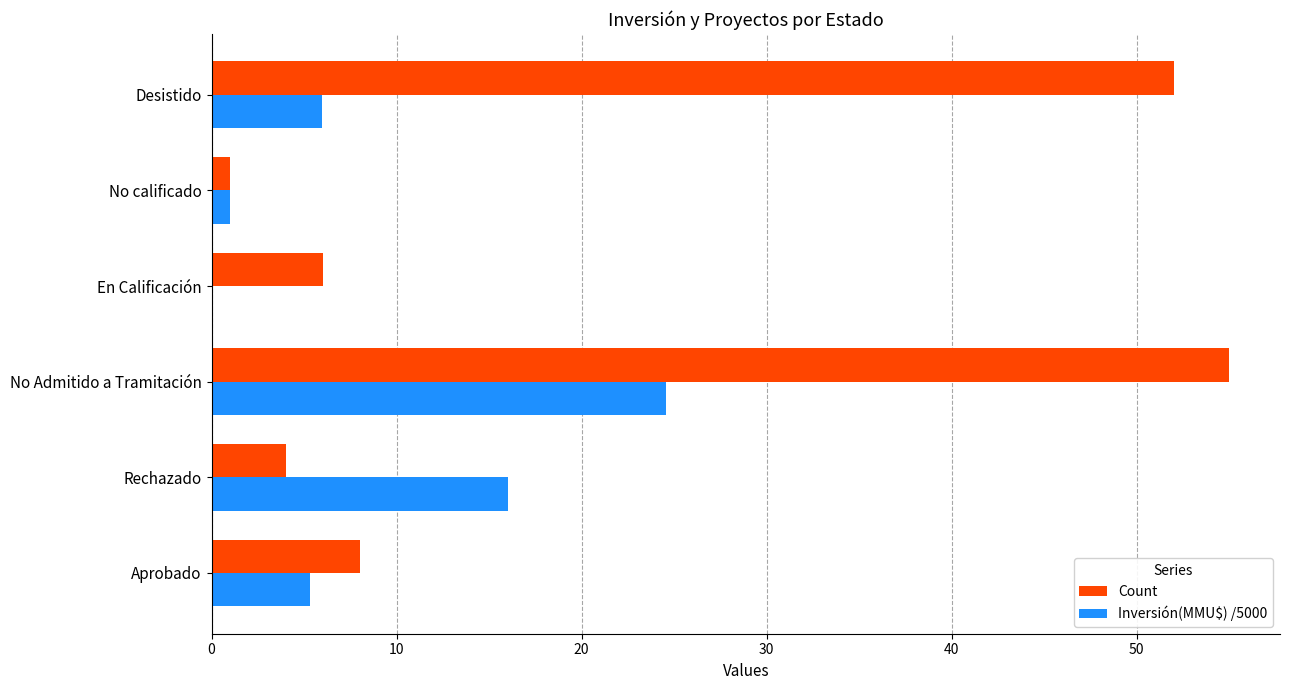

The Inversión(MMU$) /5000 series shows 7.0 at No Admitido a Tramitación. True or false?

False